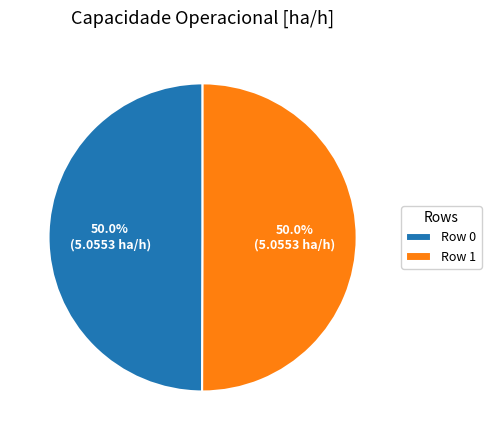

How many segments does this pie chart have?

2